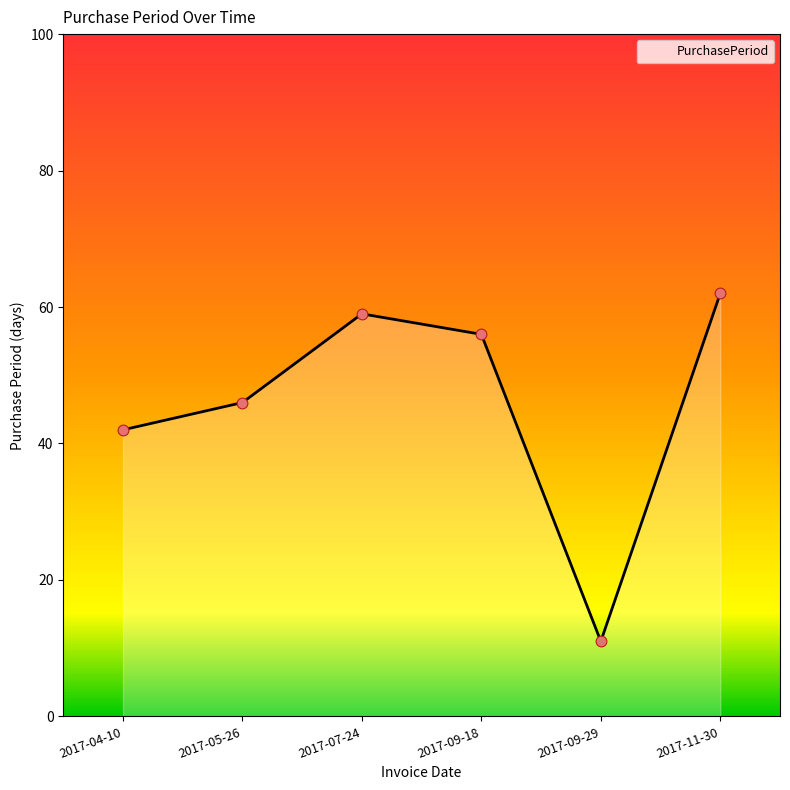

What is the change in value from 2017-07-24 to 2017-09-29?

-48